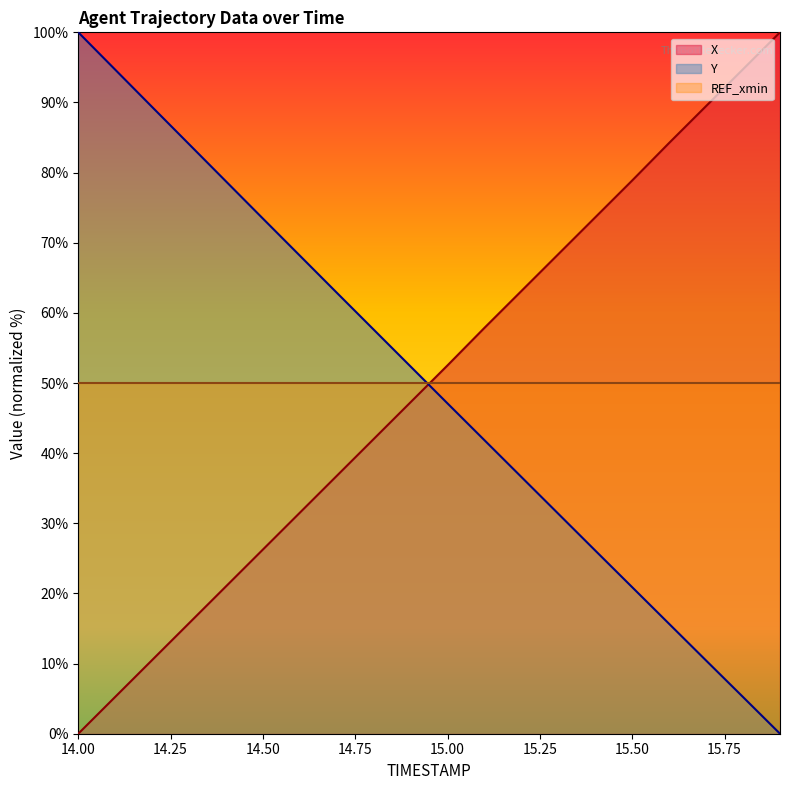

Which series ends up on top after the final intersection of Y and X?

X